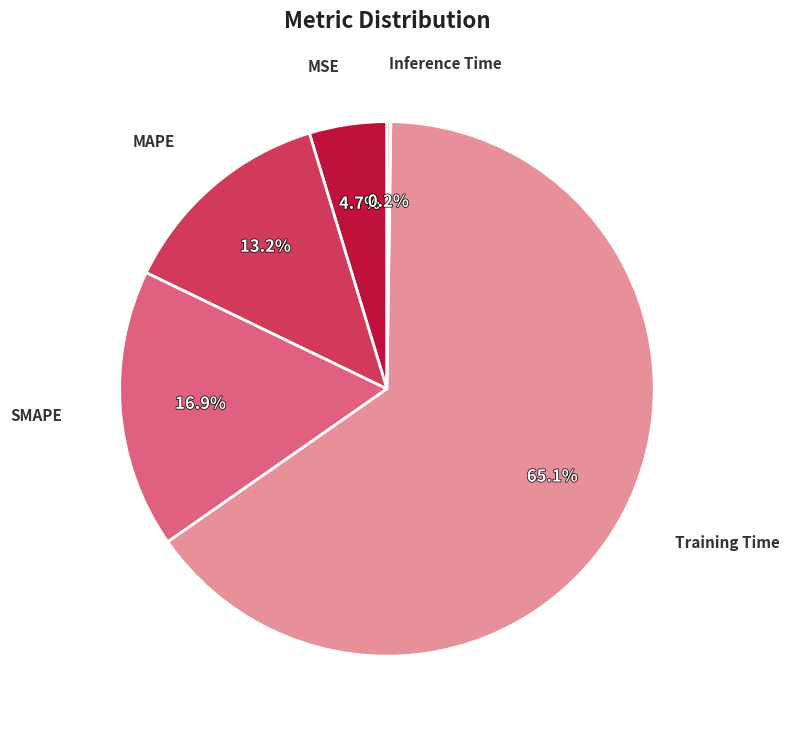

To the nearest percent, what is the difference between the MSE and MAPE slice percentages?

8%